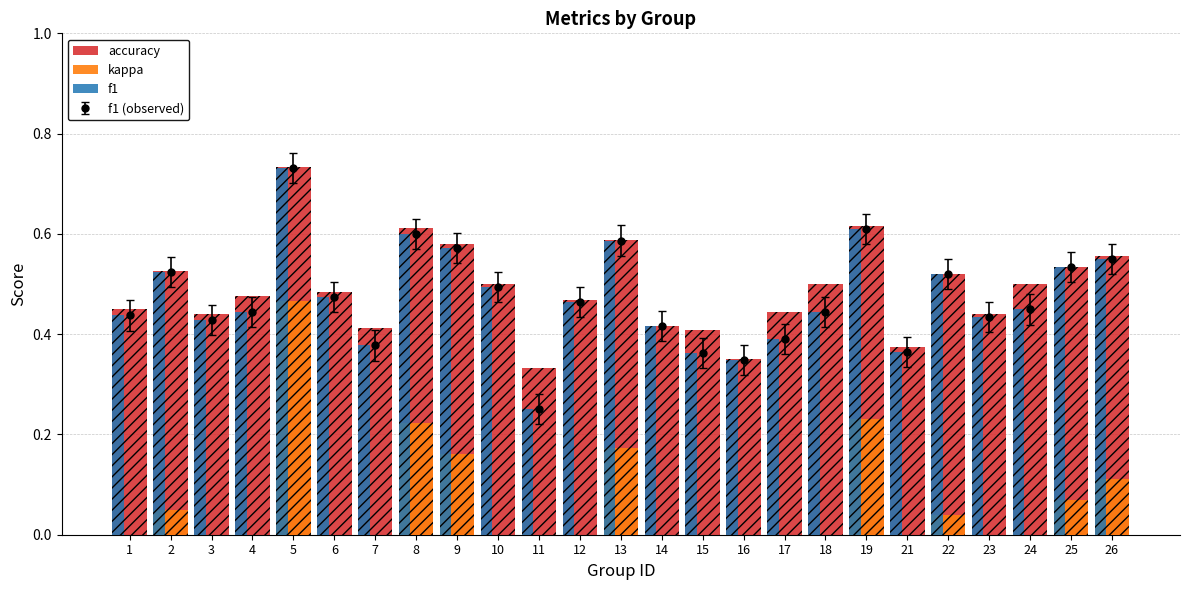

Is it true that kappa equals 0.2 at 13?

True